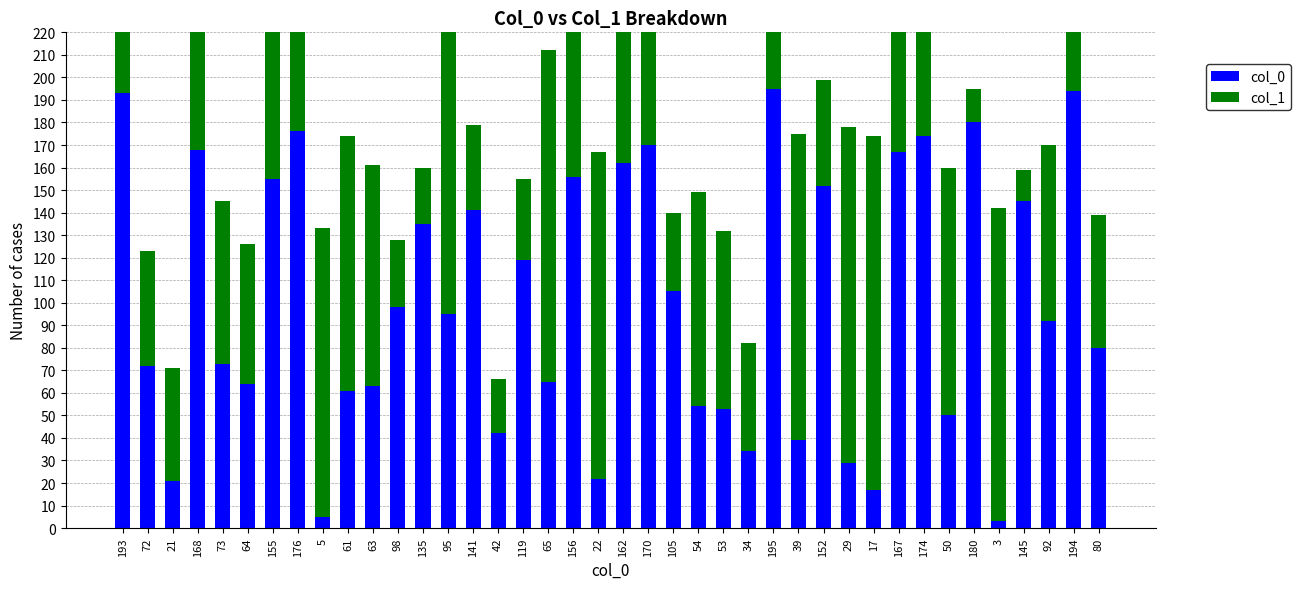

At which category is the sum across all series the highest?

156